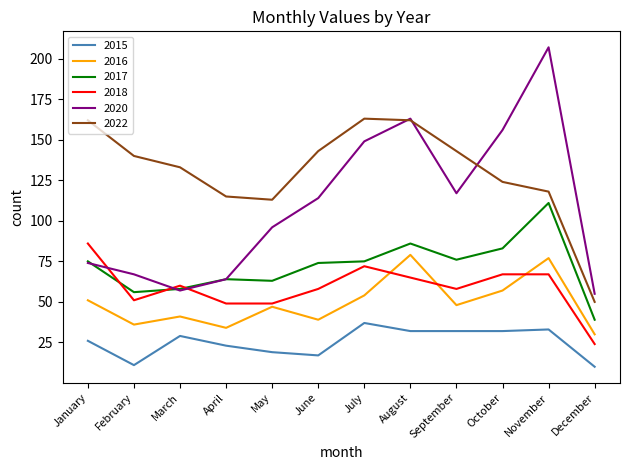

Reading left to right, transcribe all the data shown in this chart.

2015: 26	11	29	23	19	17	37	32	32	32	33	10
2016: 51	36	41	34	47	39	54	79	48	57	77	30
2017: 75	56	58	64	63	74	75	86	76	83	111	39
2018: 86	51	60	49	49	58	72	65	58	67	67	24
2020: 74	67	57	64	96	114	149	163	117	156	207	55
2022: 162	140	133	115	113	143	163	162	143	124	118	50